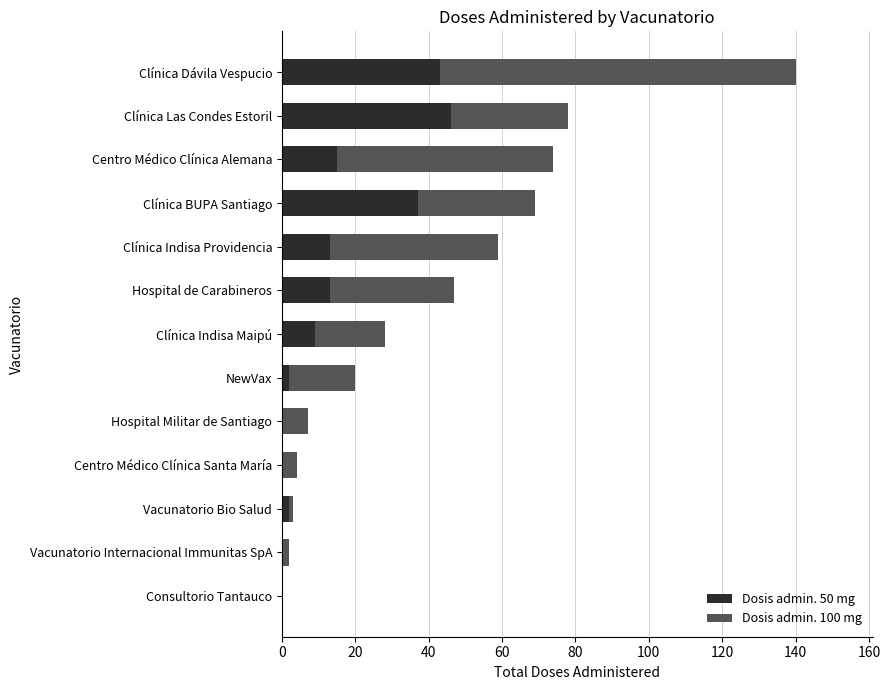

What is the maximum value for Dosis admin. 50 mg?

46